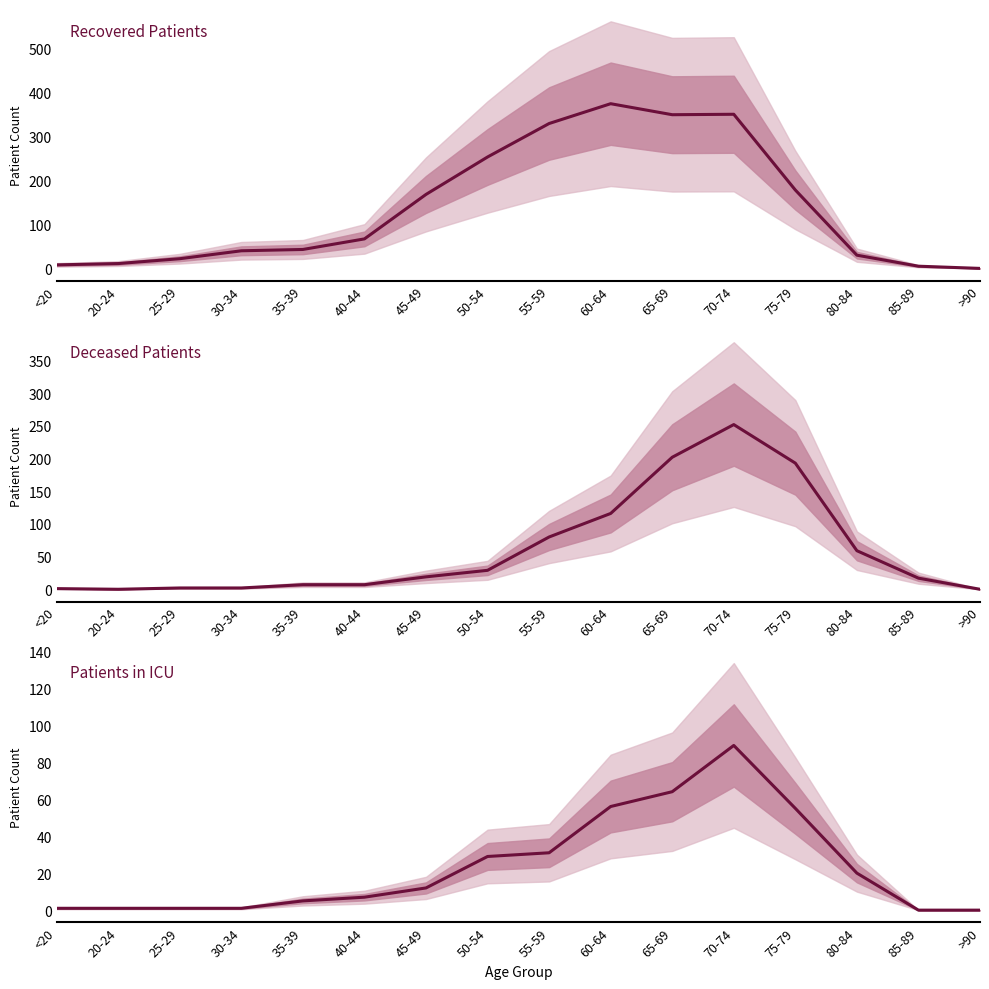

Reading right to left, transcribe all the data shown in this chart.

Recovered Patients: 0	5	30	178	350	349	374	329	253	168	67	43	40	22	11	8
Deceased Patients: 0	17	59	193	252	202	116	80	29	19	7	7	2	2	0	1
Patients in ICU: 0	0	20	55	89	64	56	31	29	12	7	5	1	1	1	1